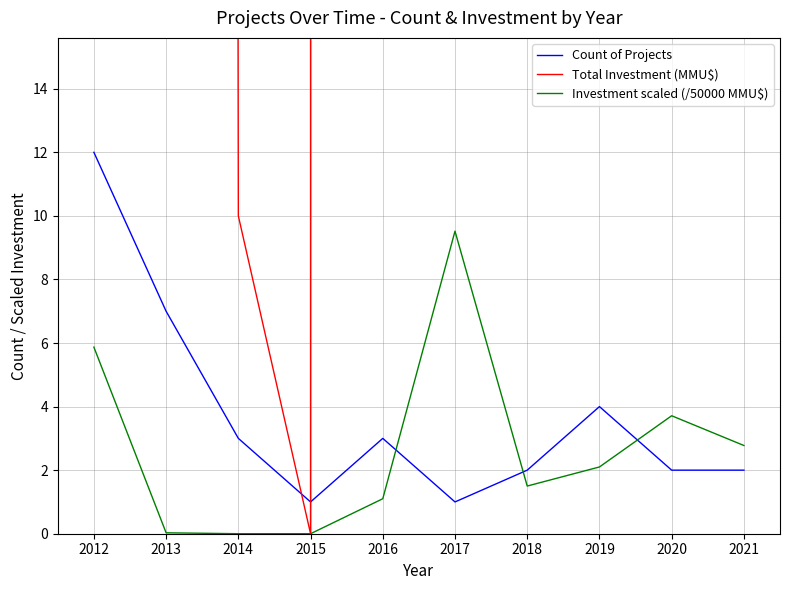

True or false: Investment scaled (/50000 MMU$) has more than 0 interior local peaks.

True